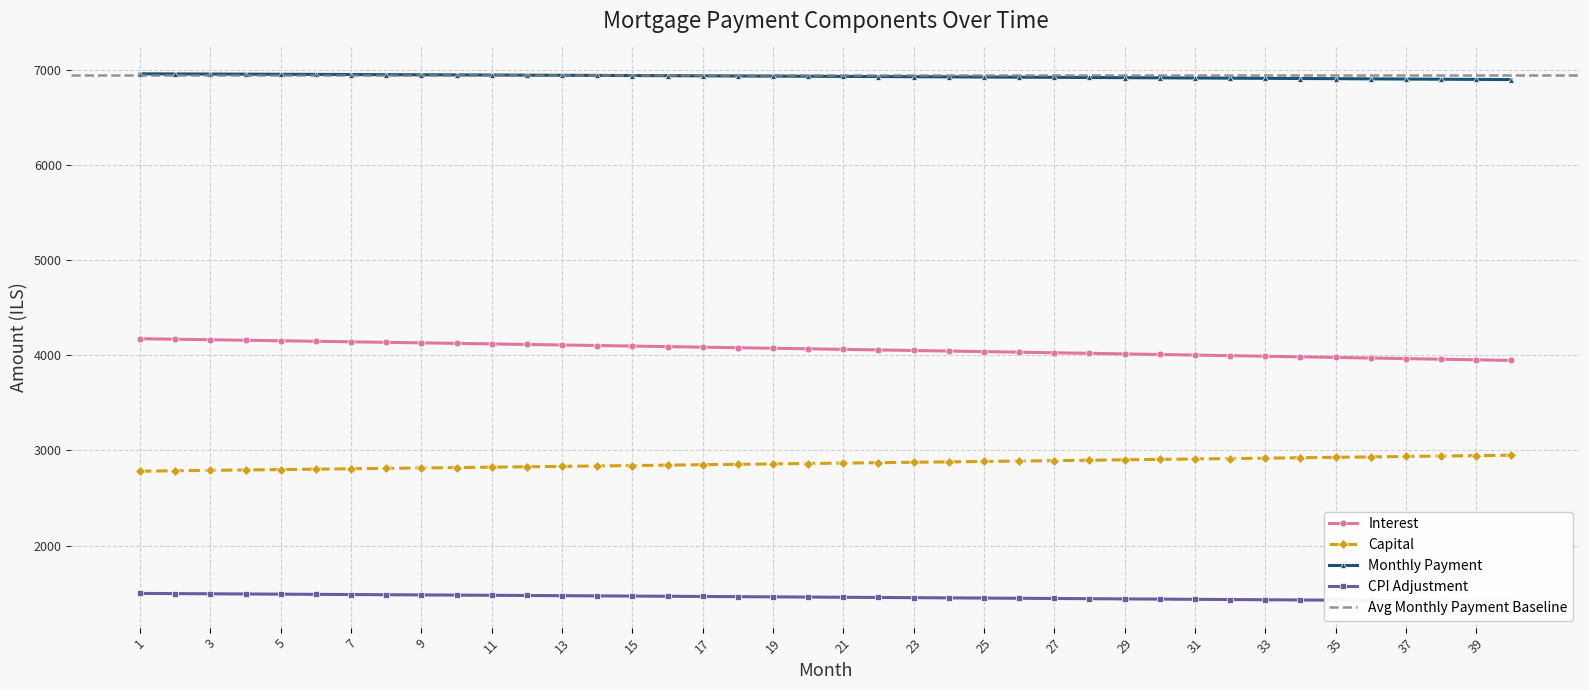

What is the smallest value displayed?

1415.7